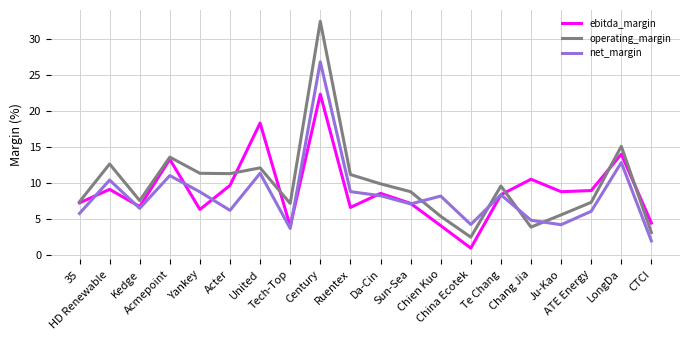

Where does the operating_margin series first go above 9?

HD Renewable